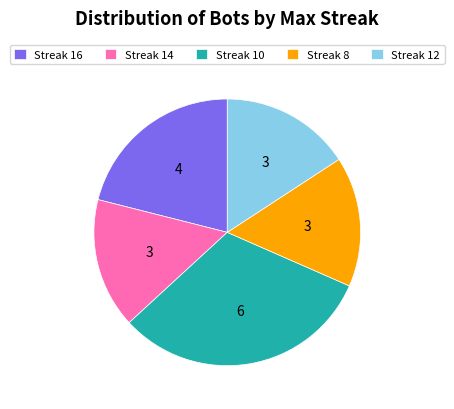

Approximately how many times larger is the value at Streak 10 compared to Streak 14?

2.0